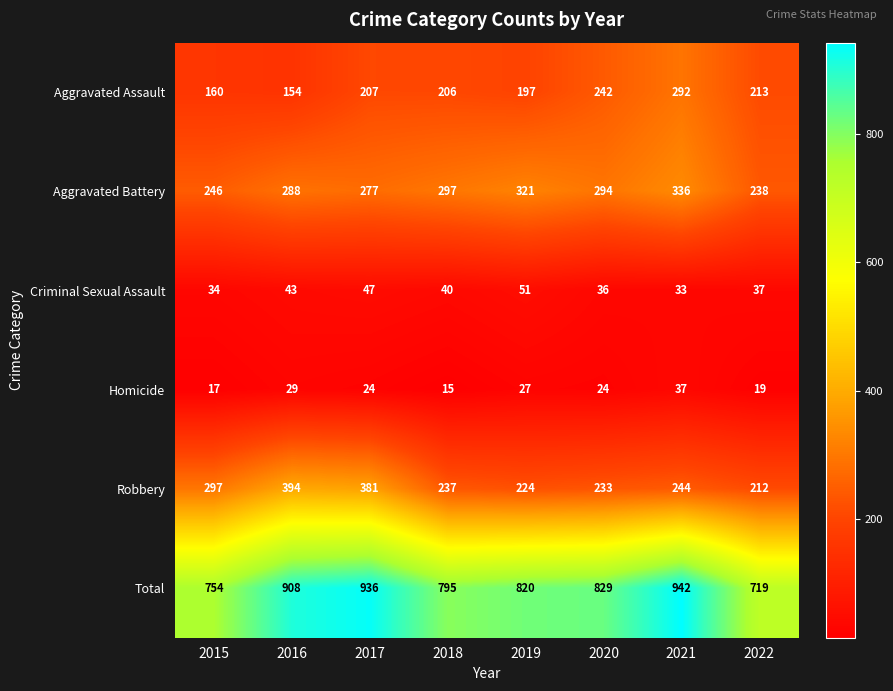

What is the maximum value shown in the chart?

942